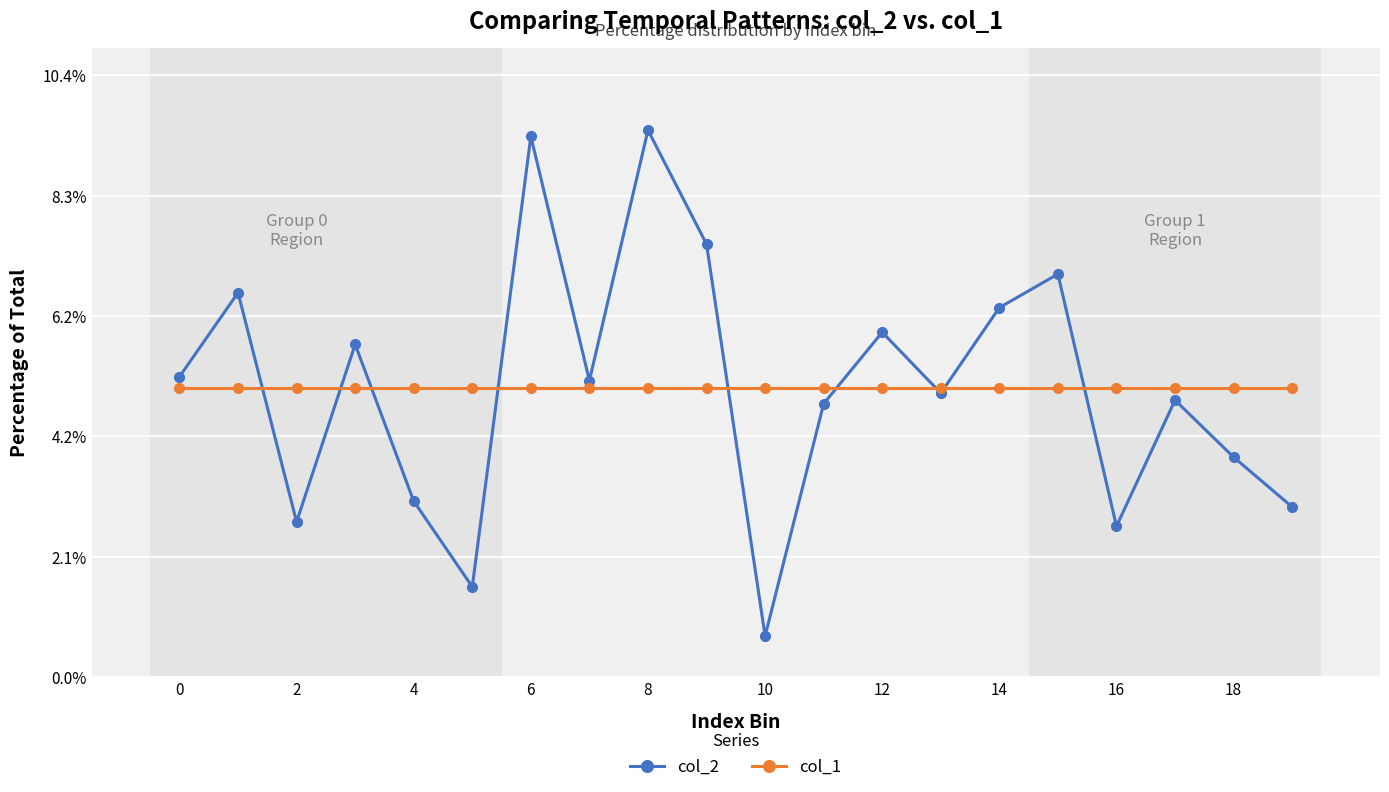

Which series has the widest spread of values?

col_2